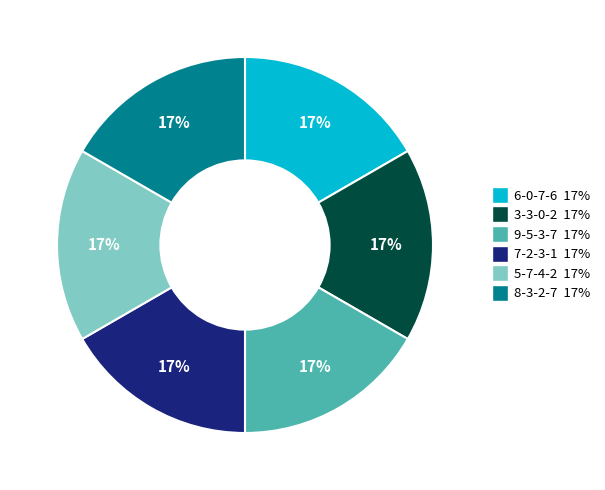

Approximately how many times larger is the value at 7-2-3-1 compared to 8-3-2-7?

1.0